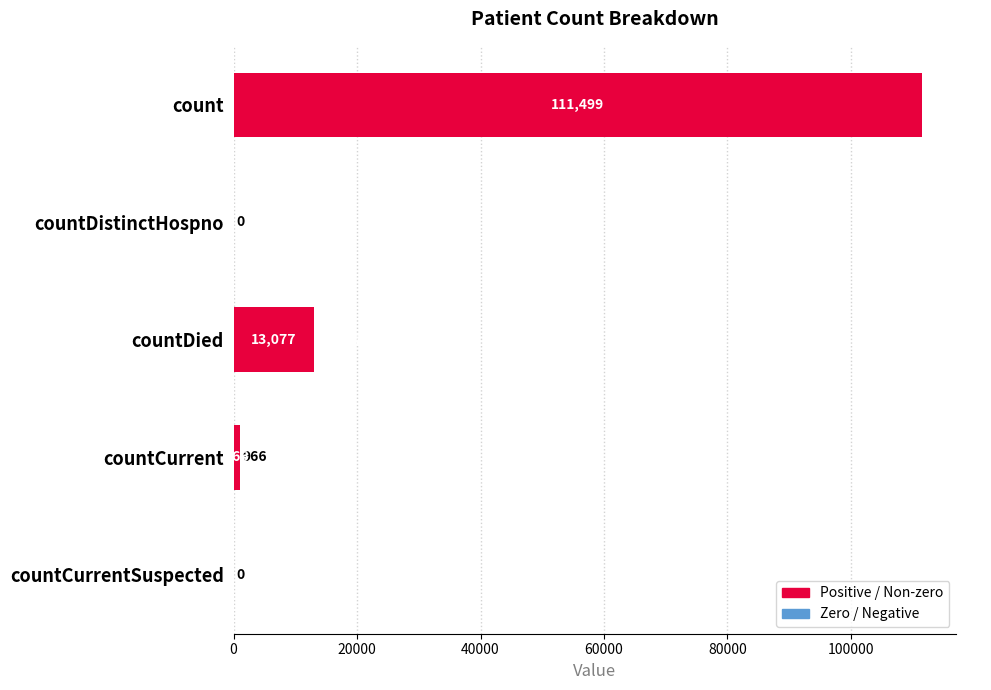

Reading top to bottom, what are all the values shown in this chart?

count=111499	countDistinctHospno=0	countDied=13077	countCurrent=966	countCurrentSuspected=0